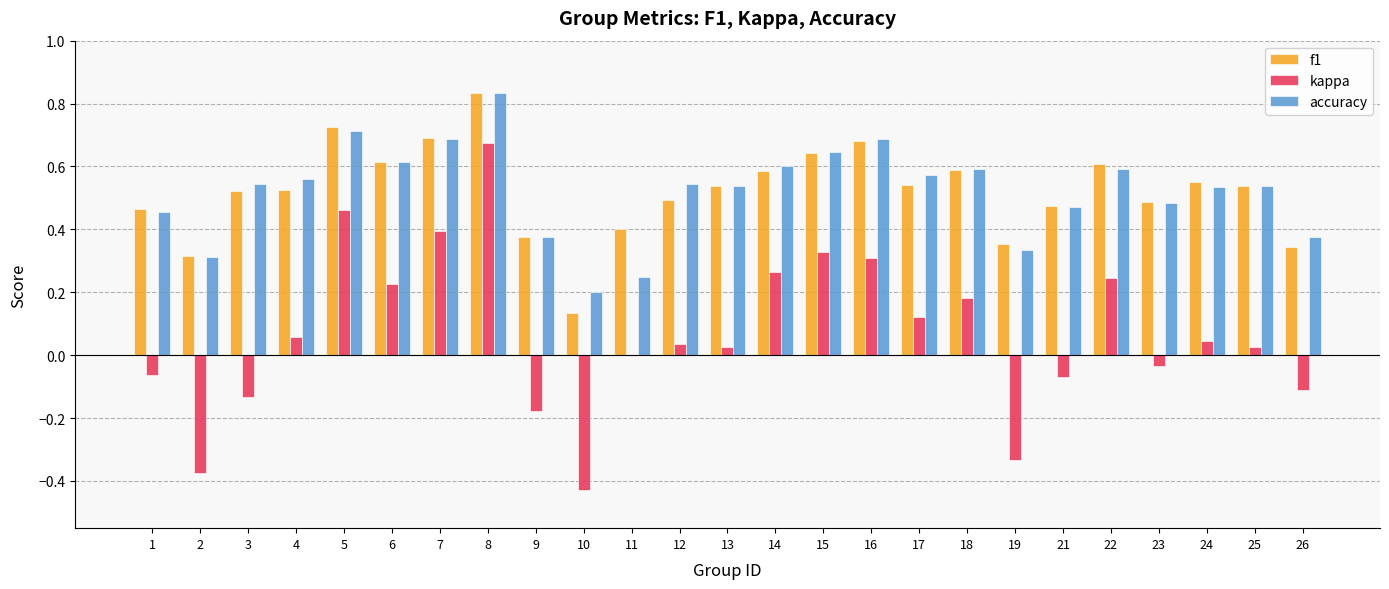

Which series changed the most between 11 and 18?

accuracy